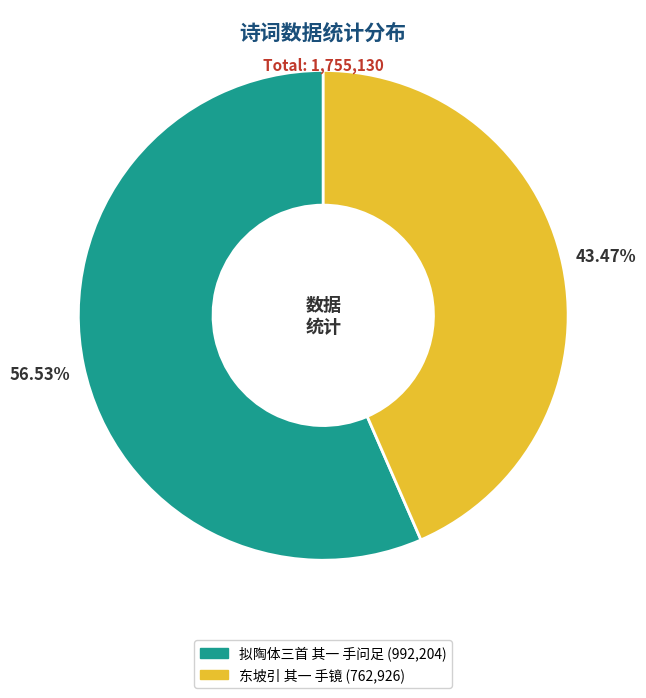

Between 拟陶体三首 其一 手问足 and 东坡引 其一 手镜, which is larger?

拟陶体三首 其一 手问足